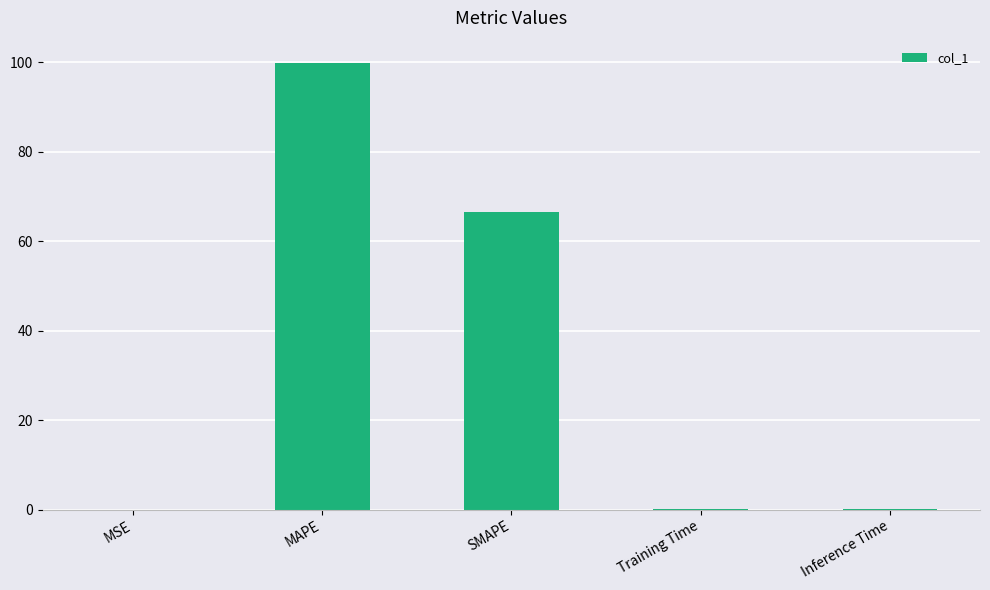

What is the approximate value at SMAPE?

66.6